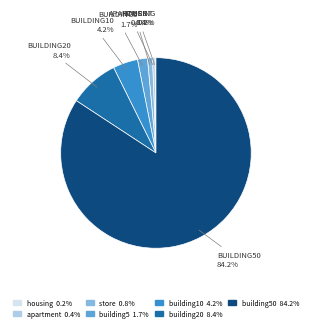

Does any single category account for the majority?

Yes